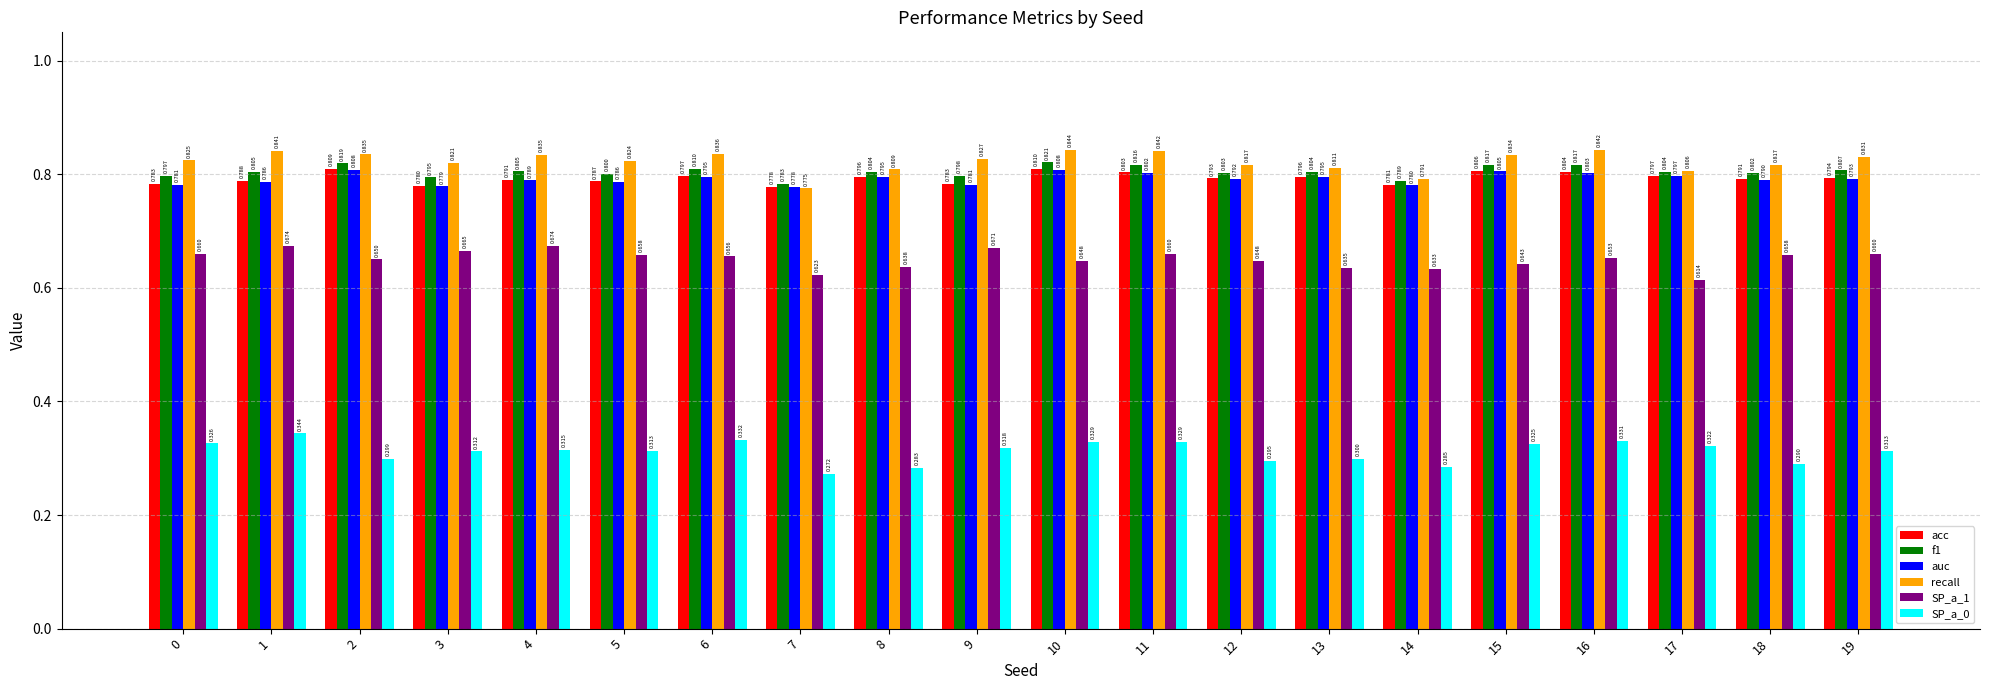

Is the value of f1 at 6 greater than the value of acc at 4?

Yes